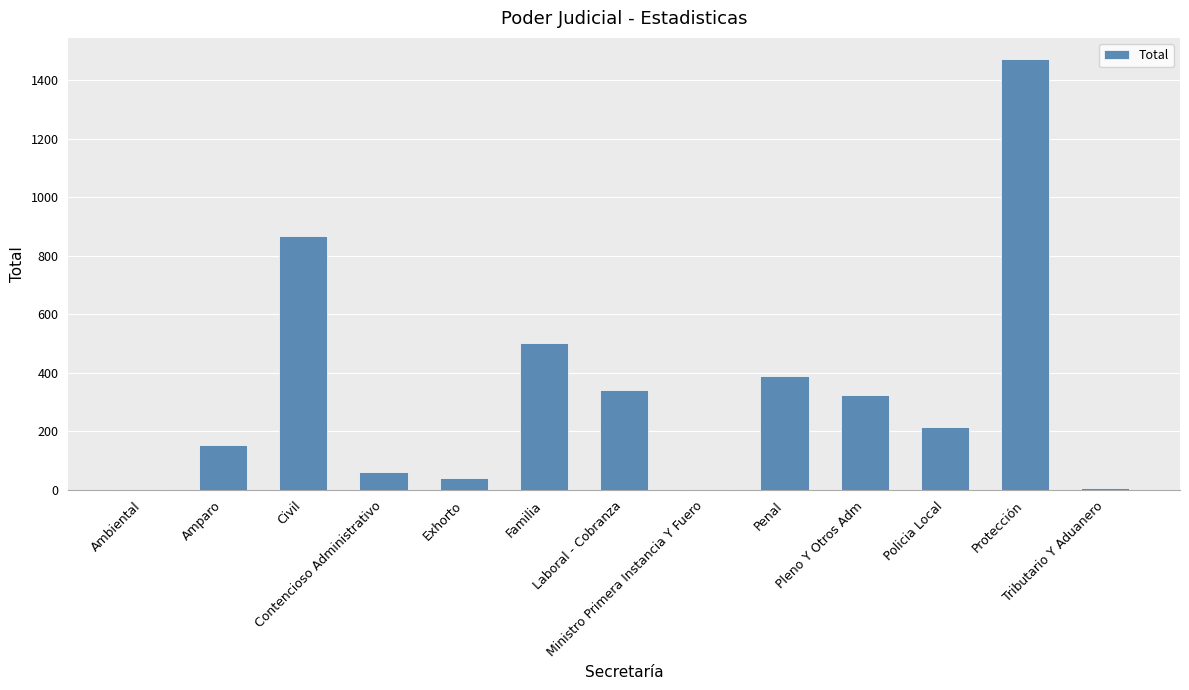

What is the difference between the values at Pleno Y Otros Adm and Contencioso Administrativo?

261